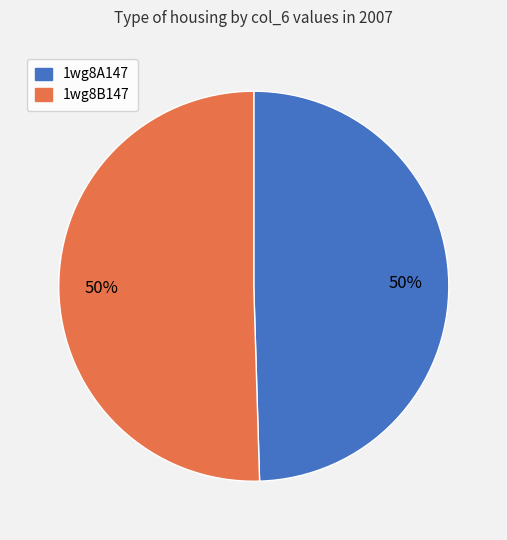

To the nearest percent, what is the combined percentage of 1wg8B147 and 1wg8A147?

100%